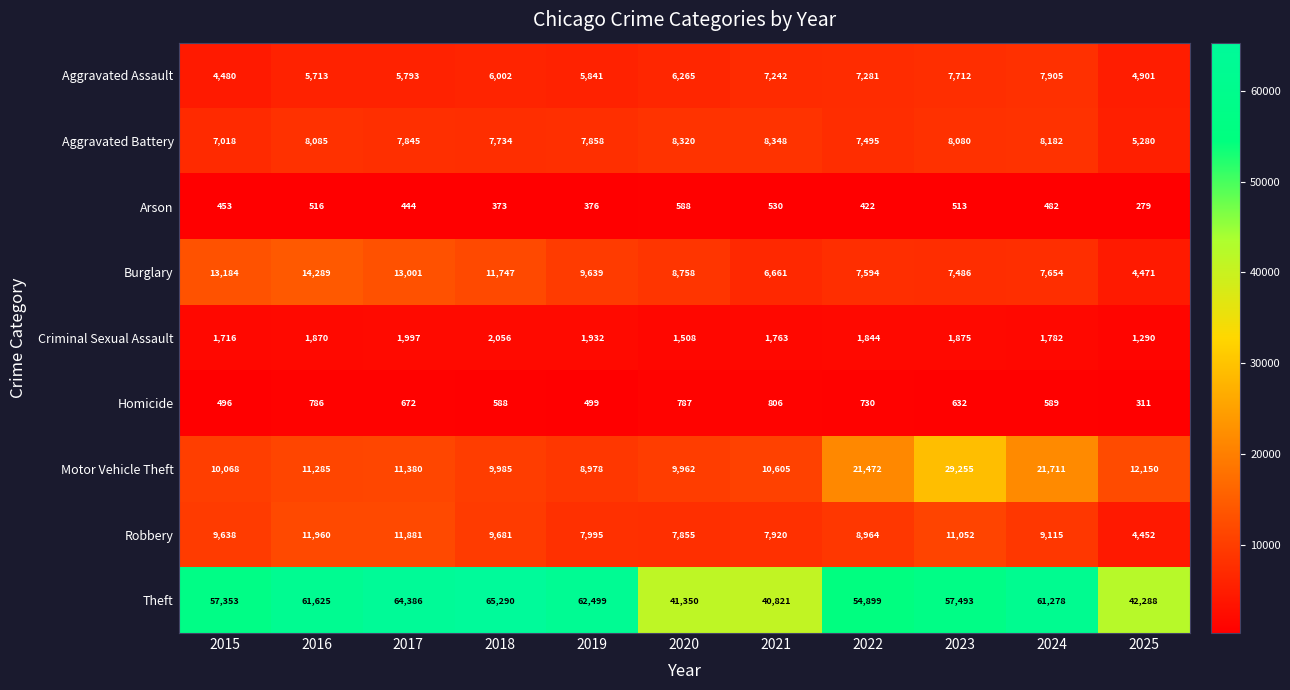

Which series has the largest total across all categories?

Theft